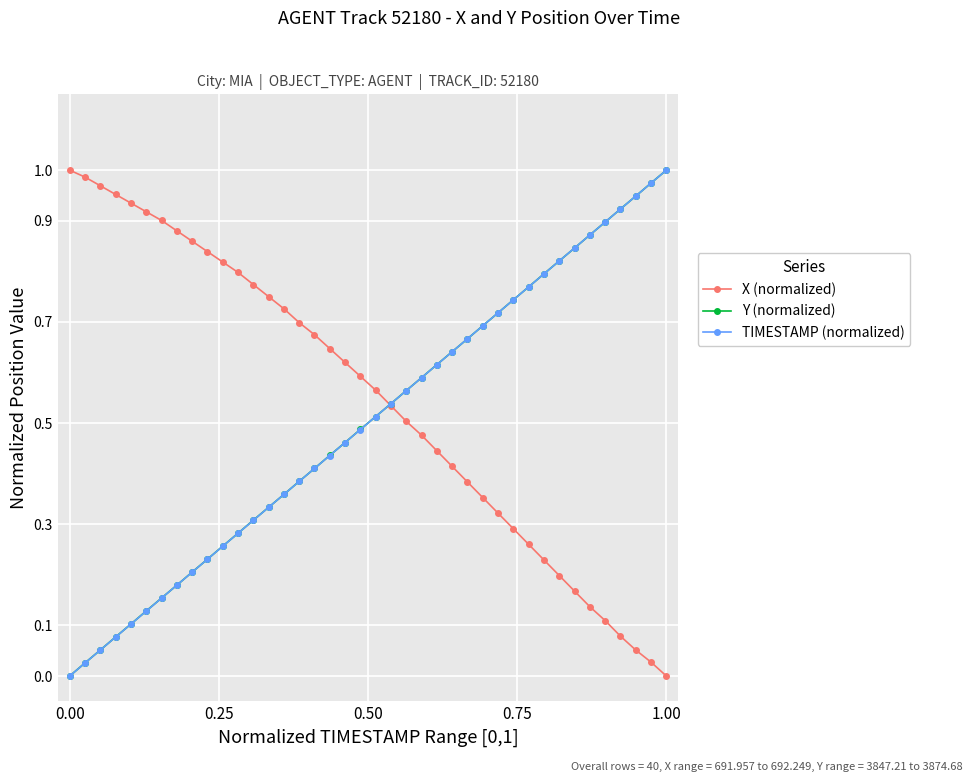

How many lines are shown in the chart?

3